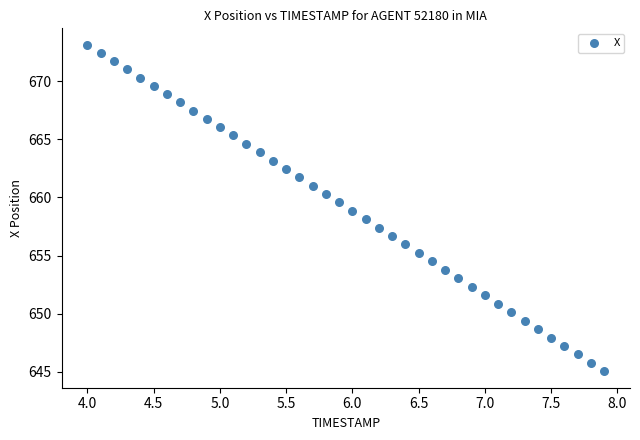

What is the range of Y values (max minus min)?

28.1